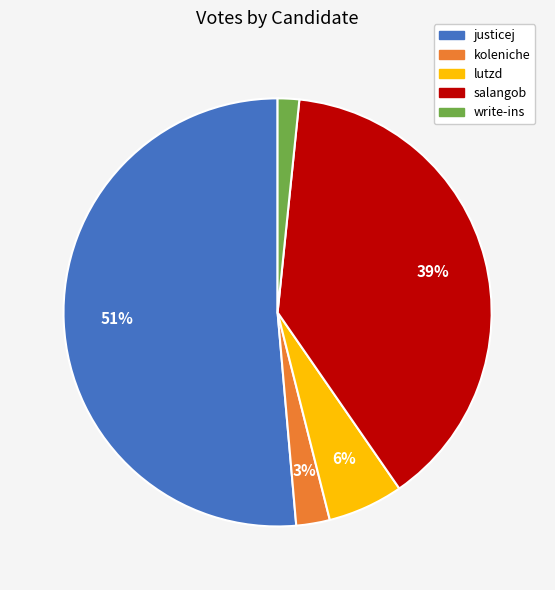

Is the sum of salangob and justicej greater than half?

Yes